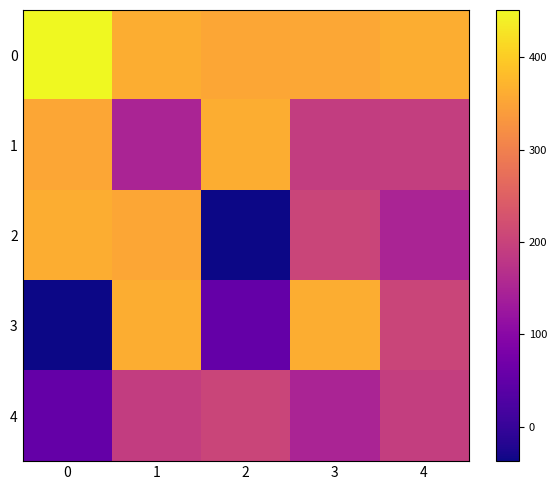

Reading left to right, transcribe all the data shown in this chart.

0: 0=451	1=362	2=353	3=355	4=362
1: 0=353	1=149	2=362	3=190	4=193
2: 0=362	1=353	2=-37	3=205	4=149
3: 0=-37	1=362	2=53	3=362	4=205
4: 0=53	1=190	2=205	3=149	4=193